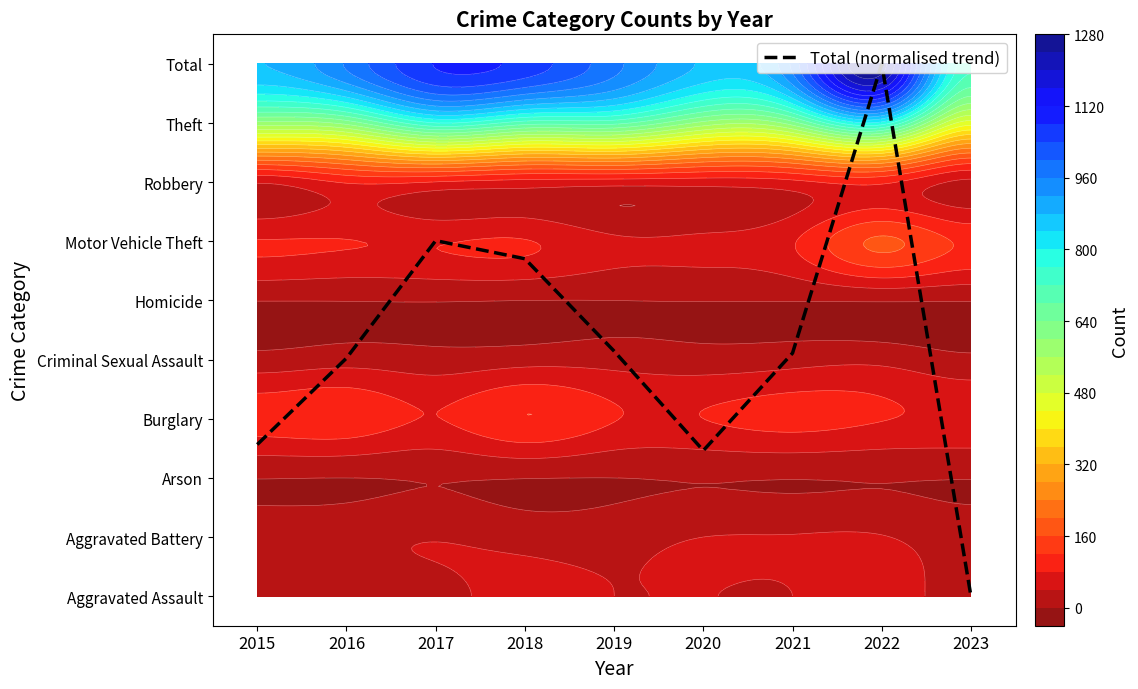

Reading left to right, what are all the values shown in this chart?

2015=2.6	2016=4.0	2017=6.0	2018=5.7	2019=4.1	2020=2.5	2021=4.1	2022=9.0	2023=0.0